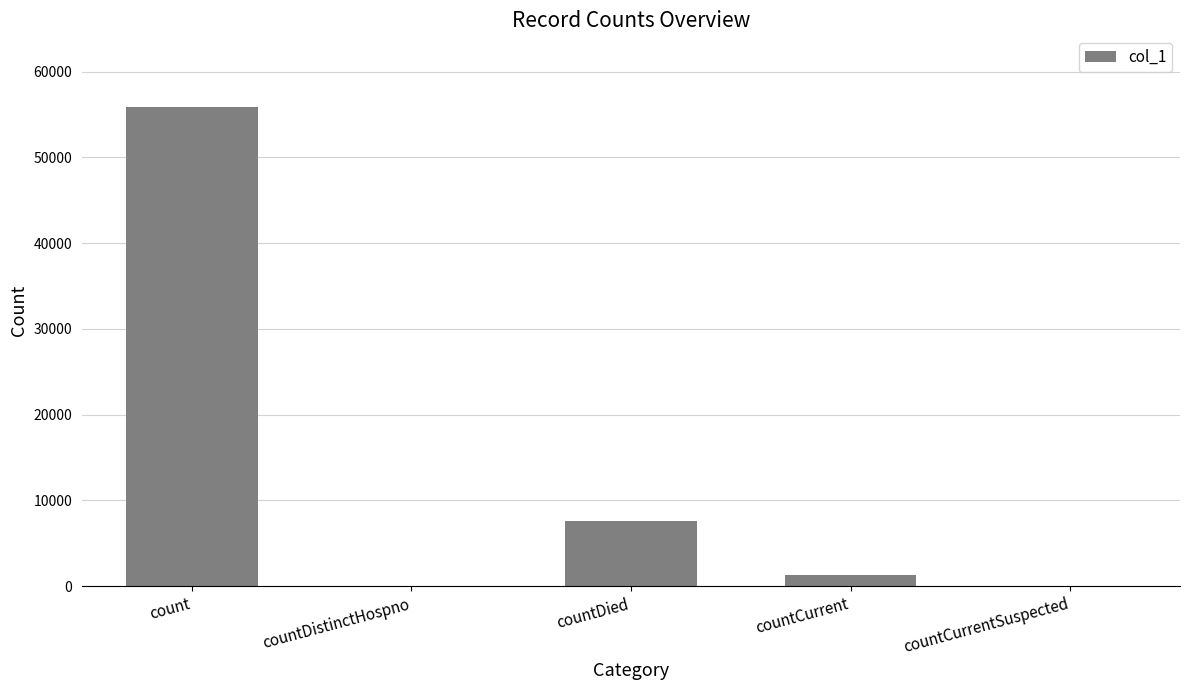

Which label corresponds to the largest value in the chart?

count